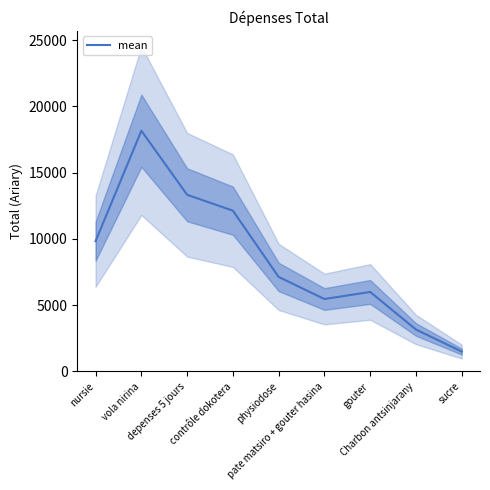

What is the label of the 4th point from the left?

contrôle dokotera